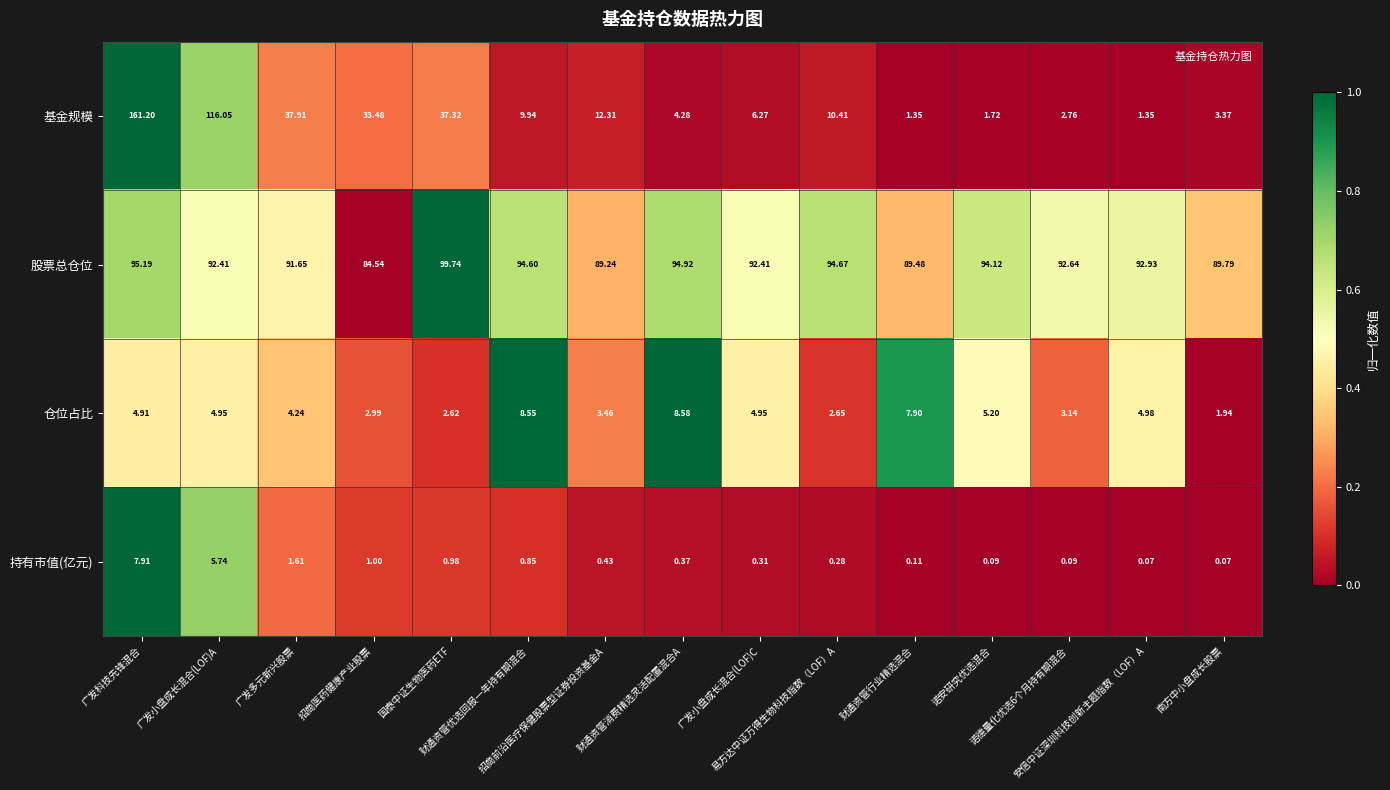

Between 财通资管优选回报一年持有期混合 and 财通资管行业精选混合, which series saw the biggest shift?

基金规模